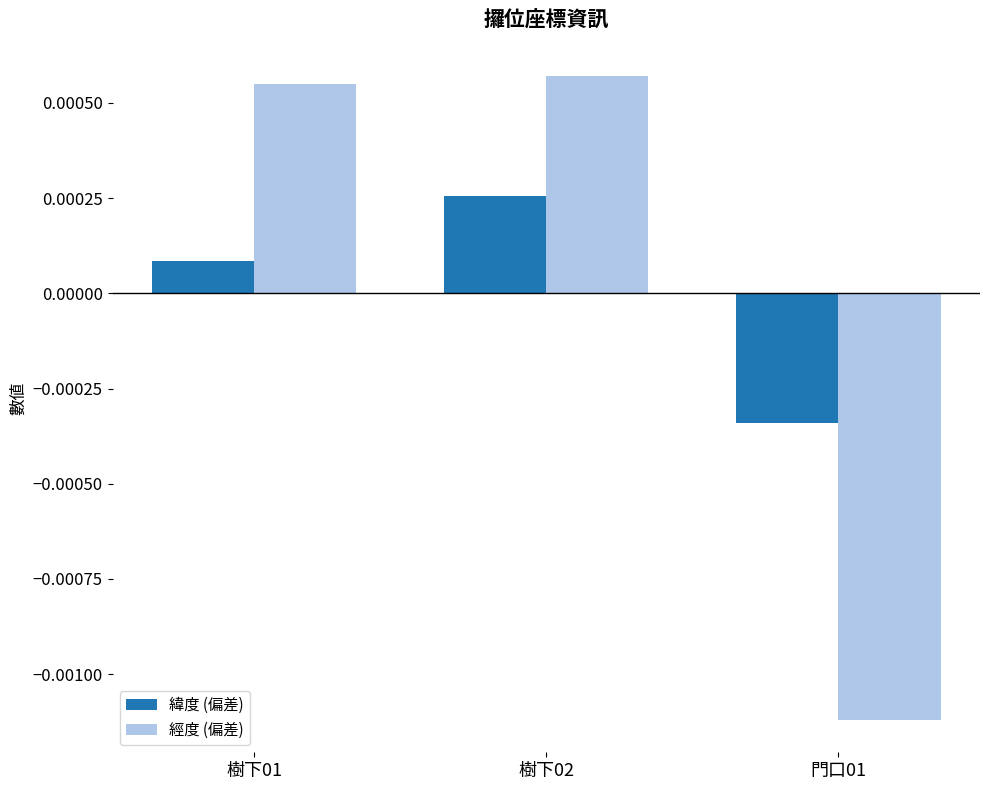

Rank the series at 門口01 from lowest to highest value.

經度 (偏差), 緯度 (偏差)